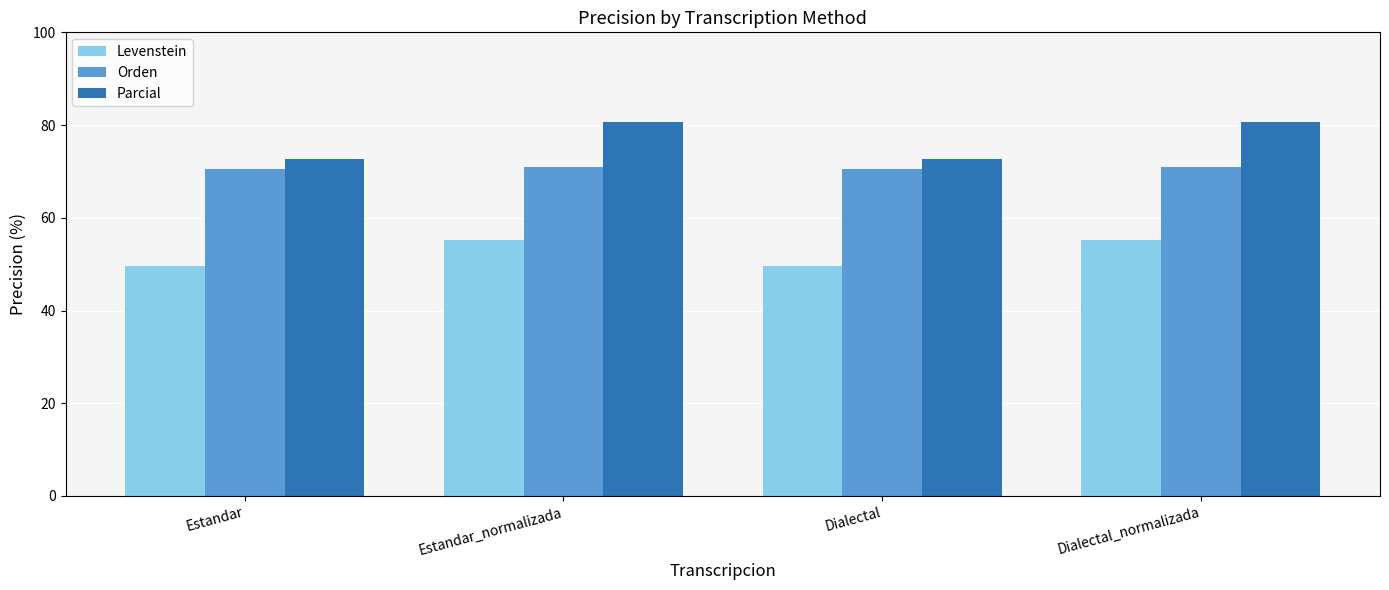

The value of Parcial at Dialectal_normalizada is 111.5. True or false?

False